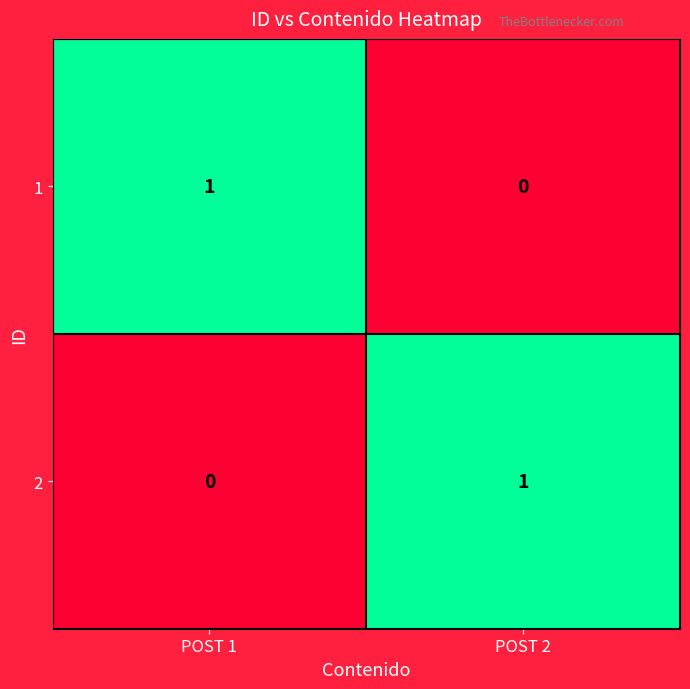

The 2 series shows 1 at POST 1. True or false?

False